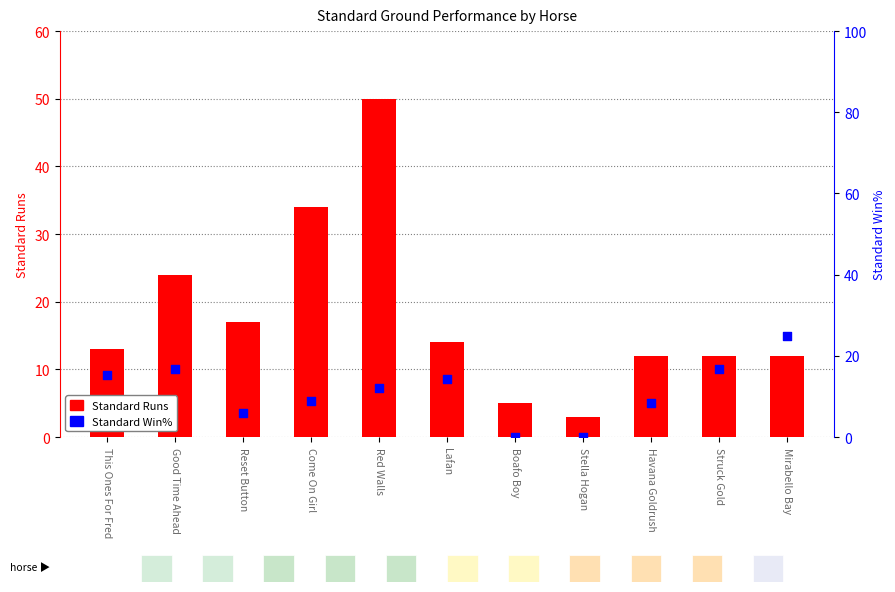

Is the value of Standard Win% at Havana Goldrush greater than the value of Standard Runs at Havana Goldrush?

No